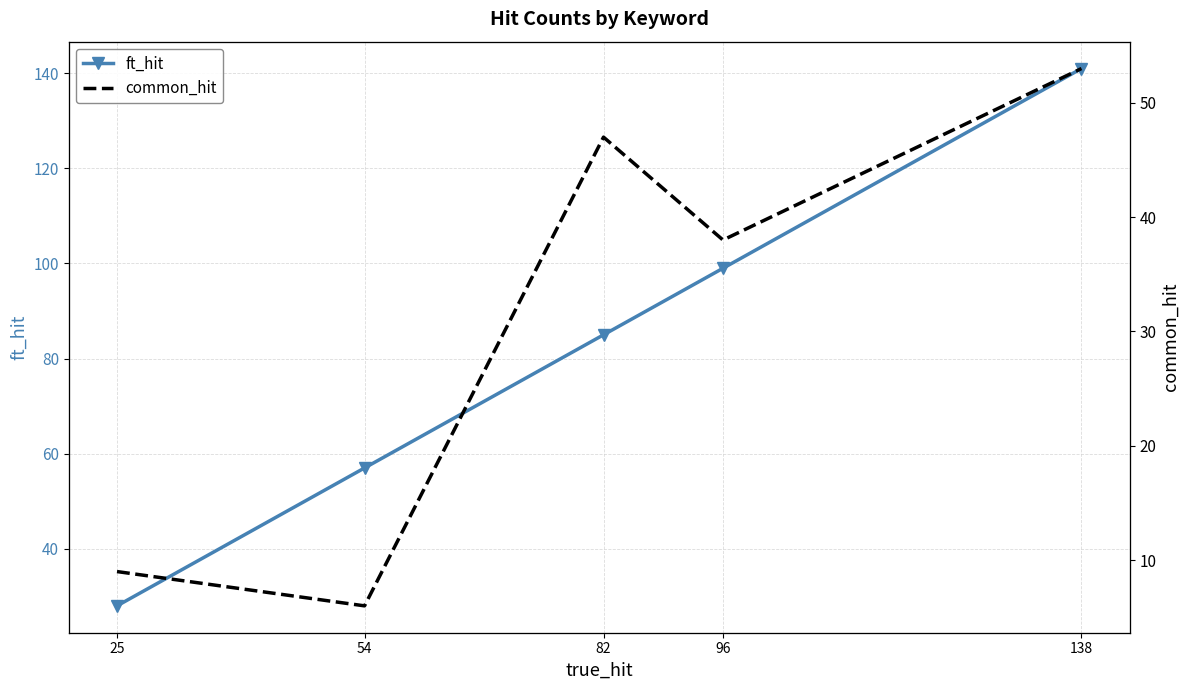

True or false: ft_hit and common_hit cross at least once.

False